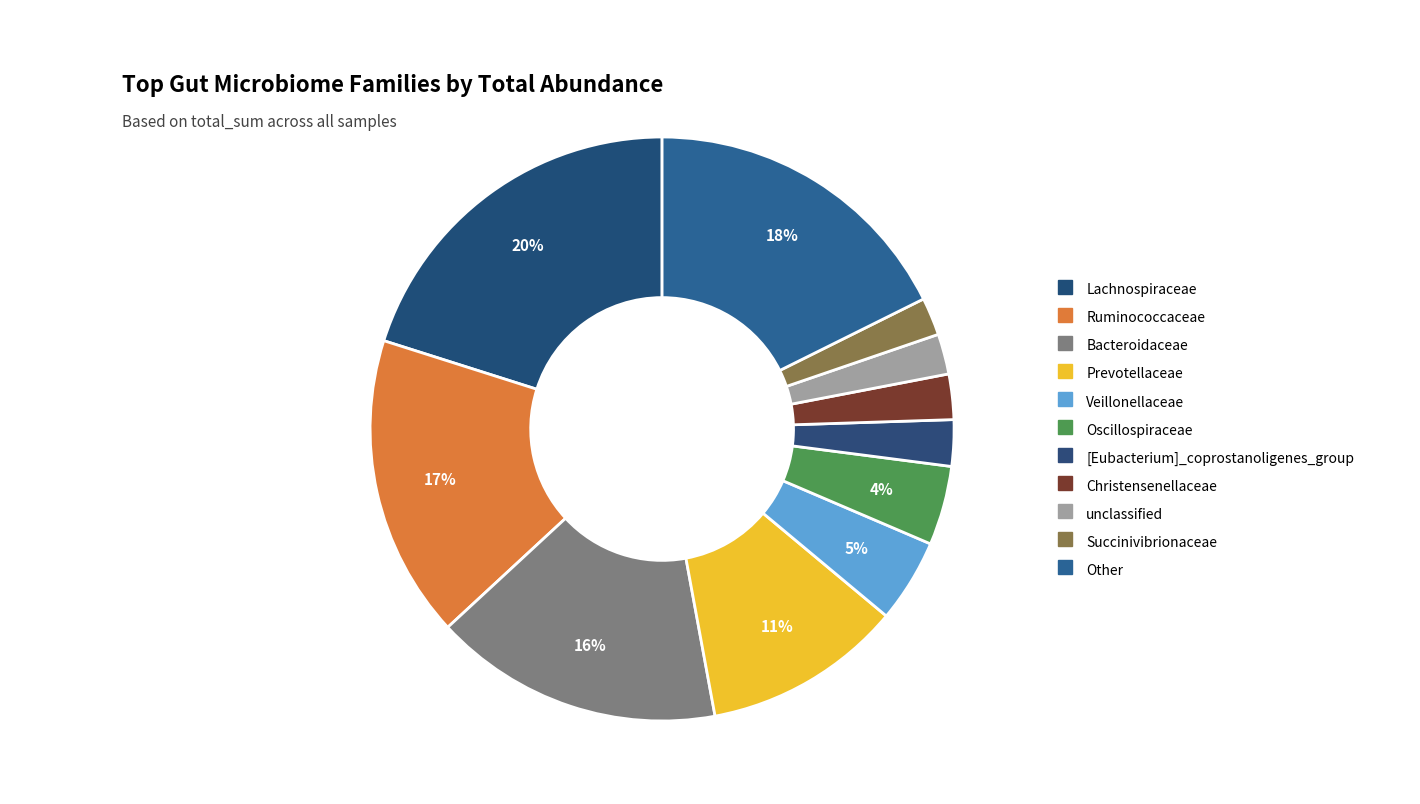

How many segments does this pie chart have?

11